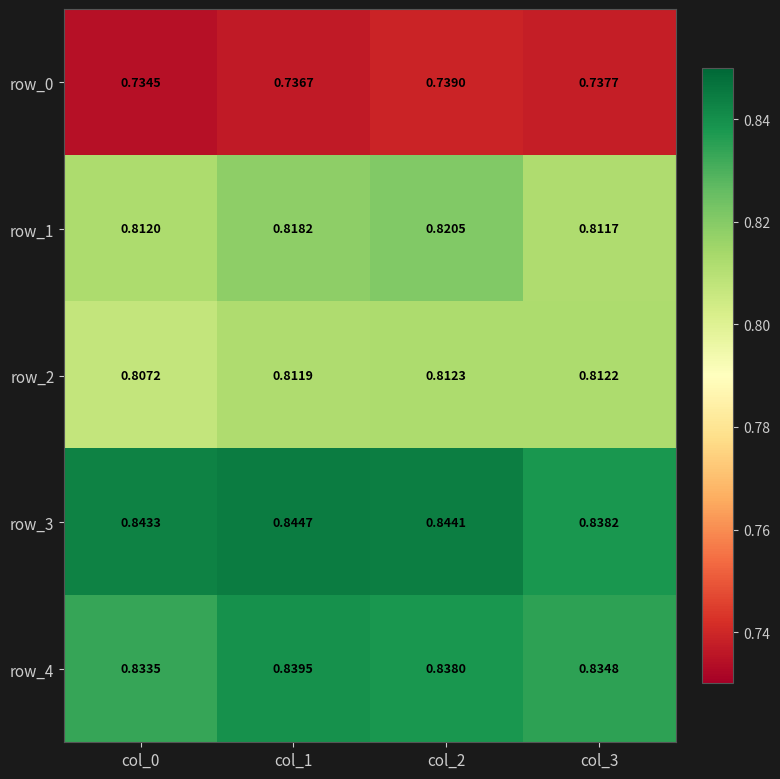

Is the value of row_0 at col_1 greater than the value of row_2 at col_1?

No